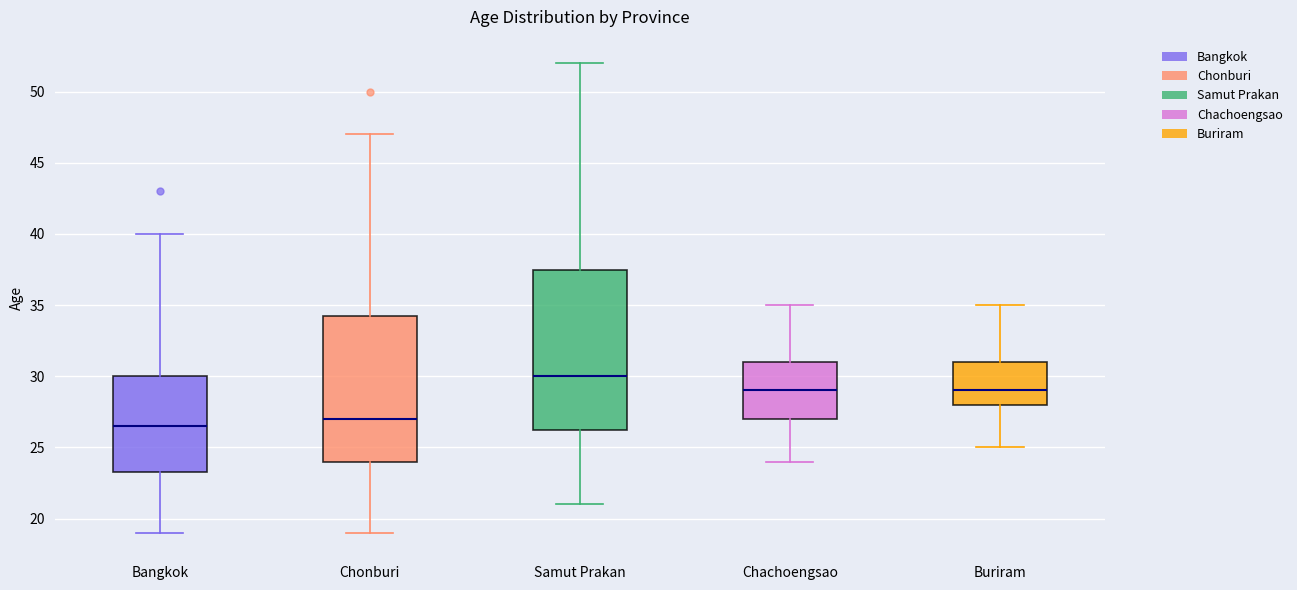

Where does the upper whisker of the box for Chachoengsao end on the y-axis? The values are not printed on the chart, so give them approximately, as read against the axis.

35.0